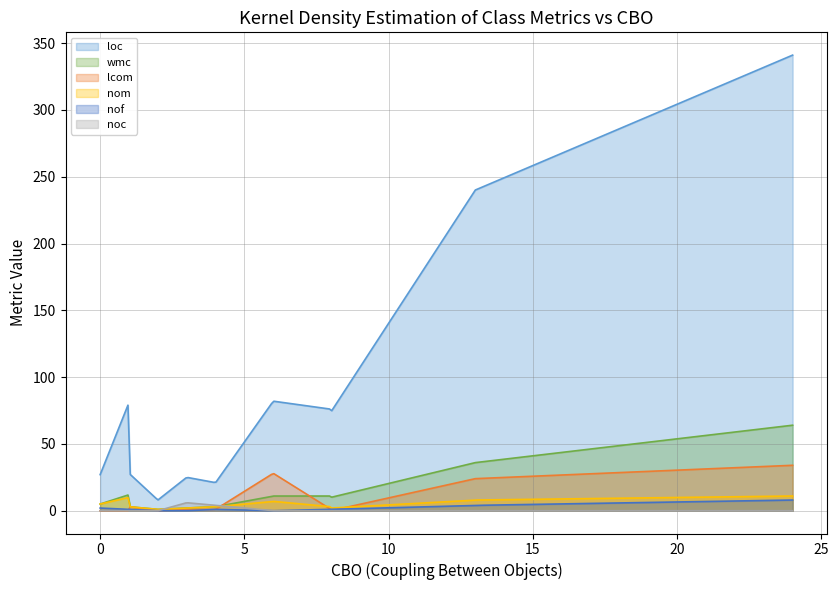

True or false: noc and loc intersect in this chart.

False